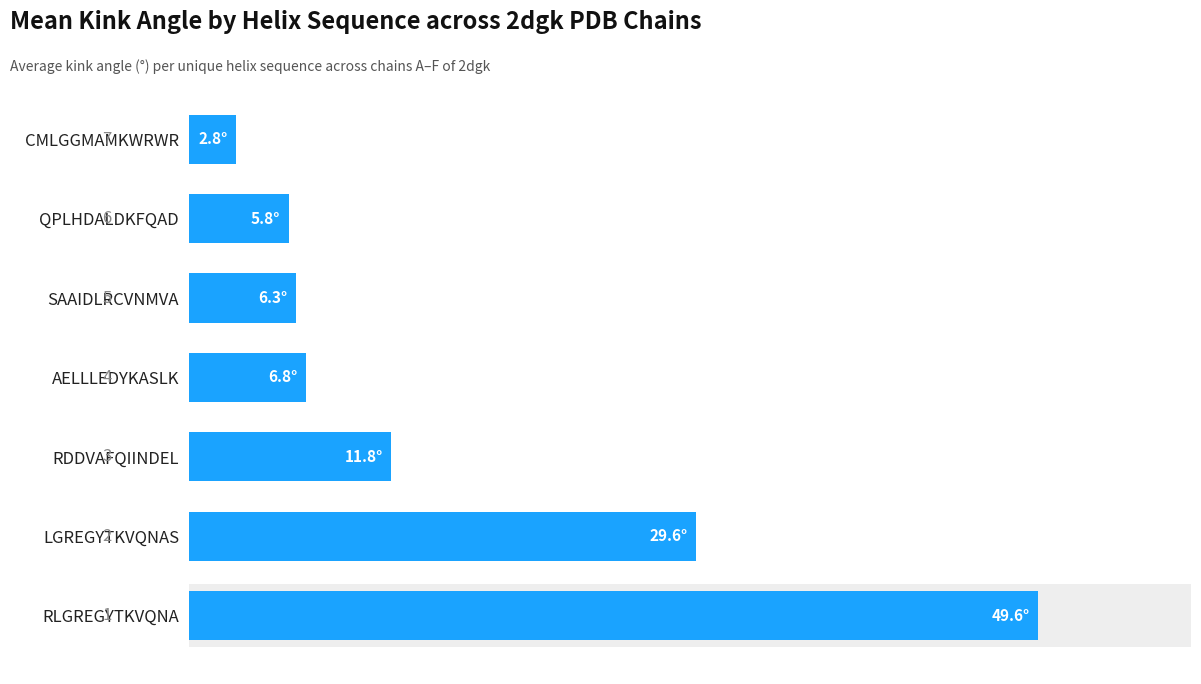

Is it true that the value at LGREGYTKVQNAS is 53.0?

False